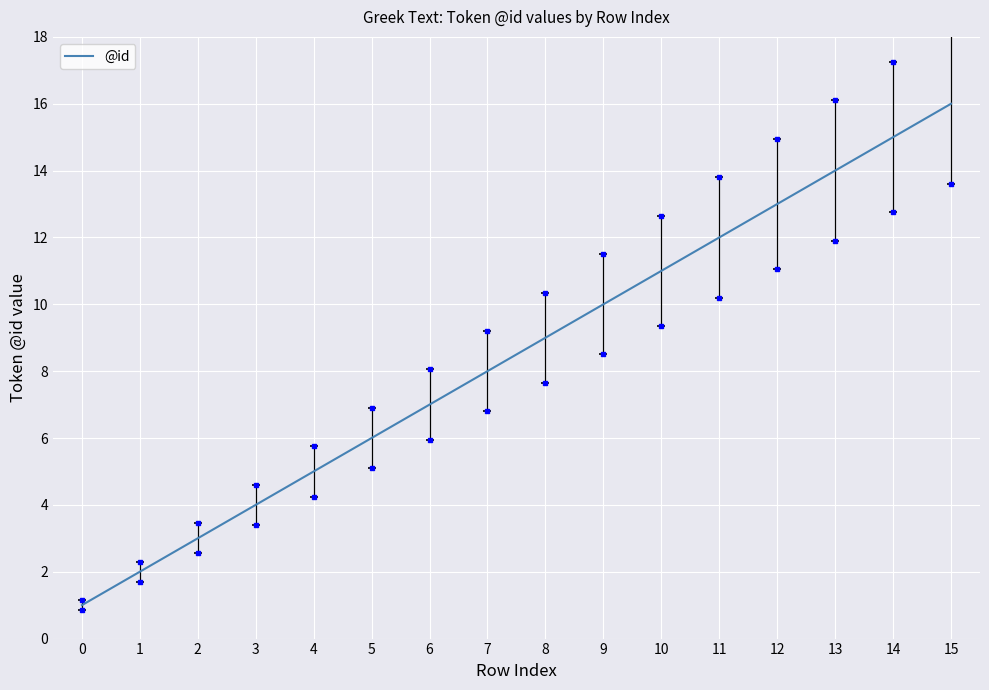

Rank the categories by value from lowest to highest.

0, 1, 2, 3, 4, 5, 6, 7, 8, 9, 10, 11, 12, 13, 14, 15